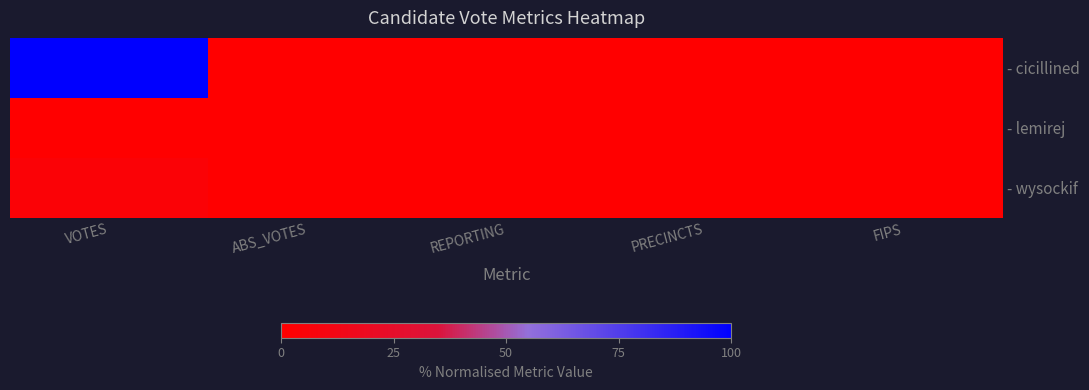

What is the total value across all series at VOTES?

104.2